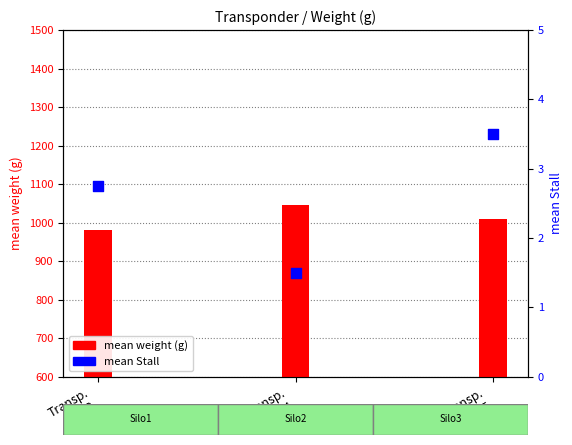

Which series has the largest total across all categories?

mean weight (g)